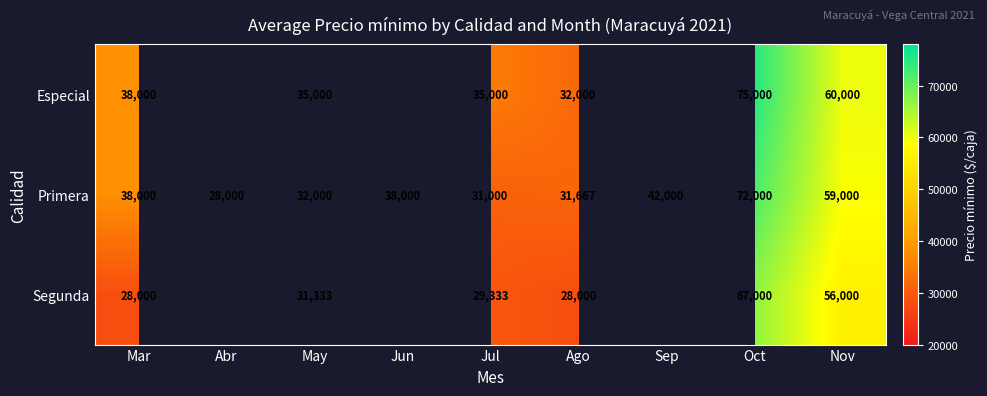

What is the difference between the Primera values at Jul and Ago?

667